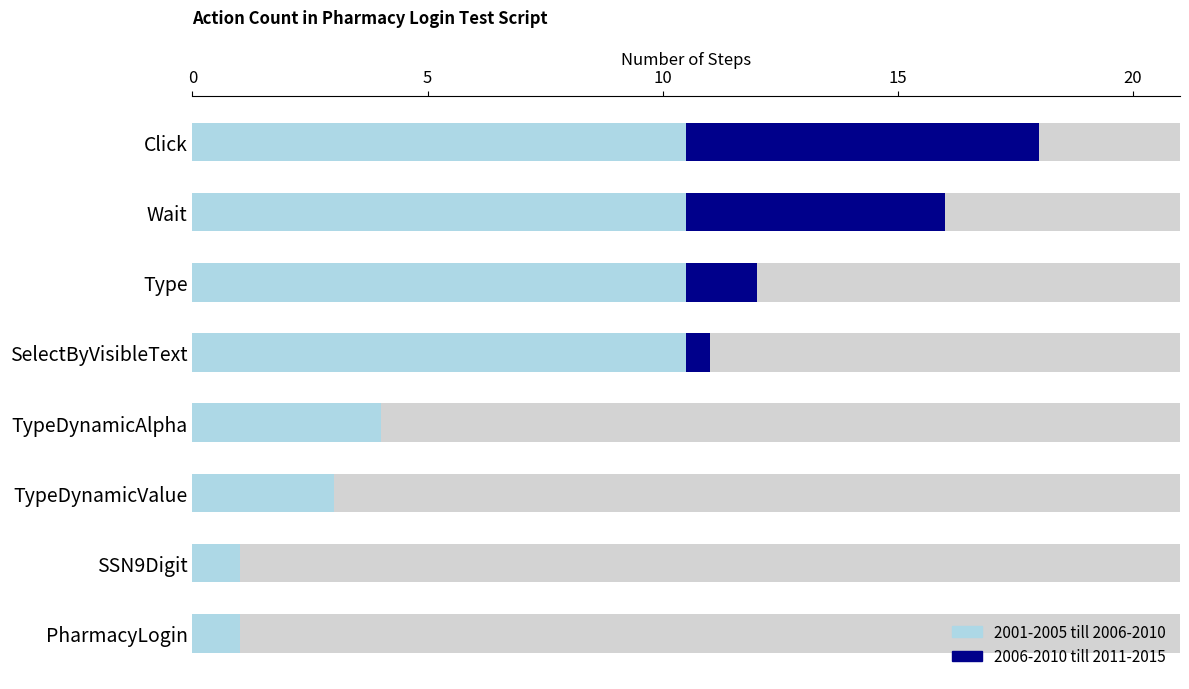

The 2006-2010 till 2011-2015 series shows 0.0 at SSN9Digit. True or false?

True